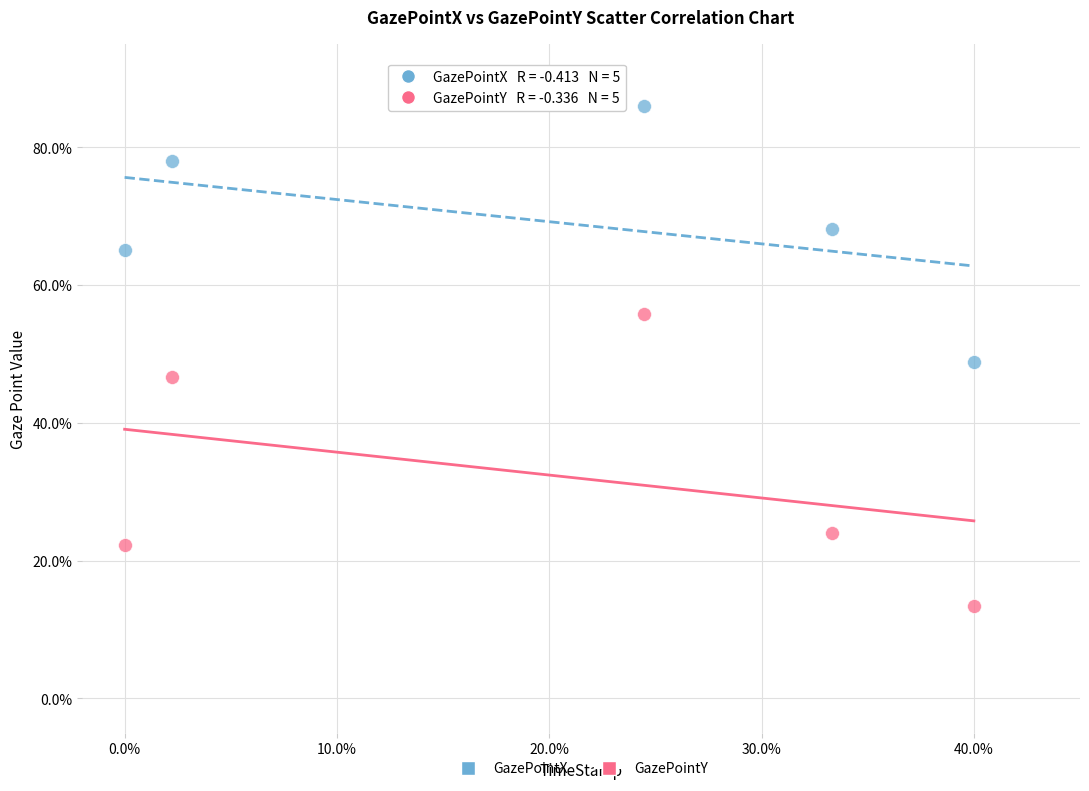

What are all the series names shown in the legend?

GazePointX, GazePointY